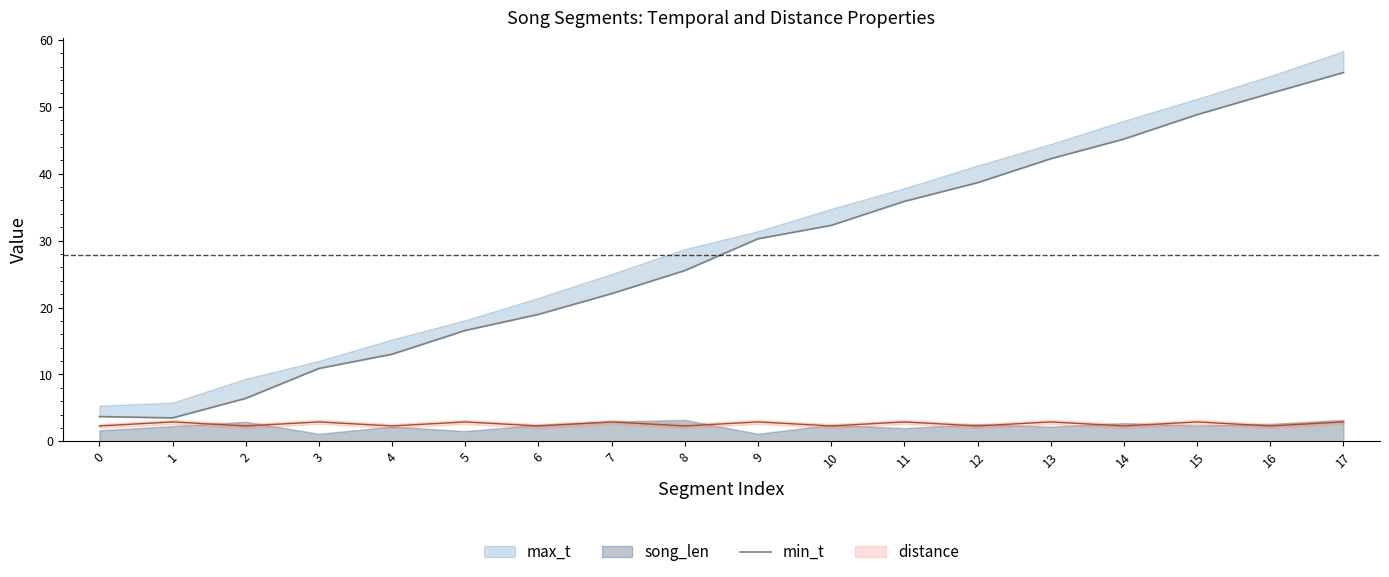

Does the chart have visible grid lines?

No